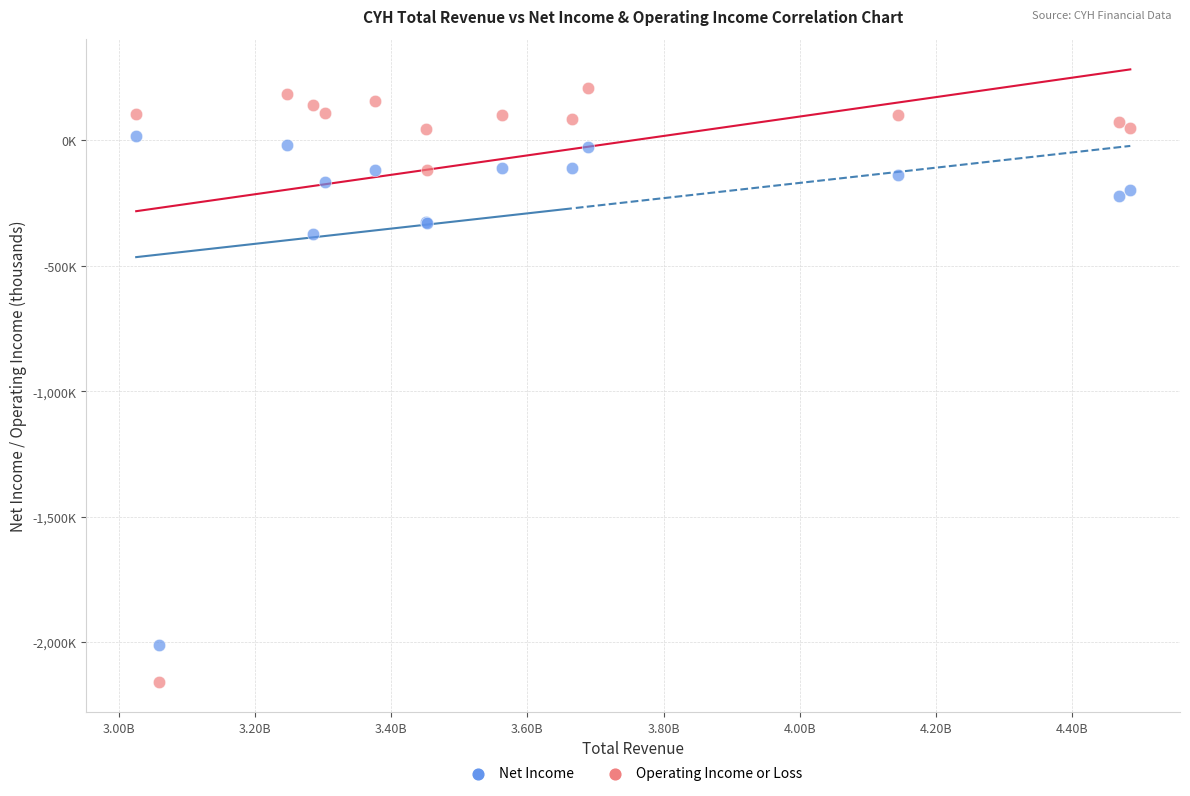

Which series reaches the maximum Y coordinate?

Operating Income or Loss